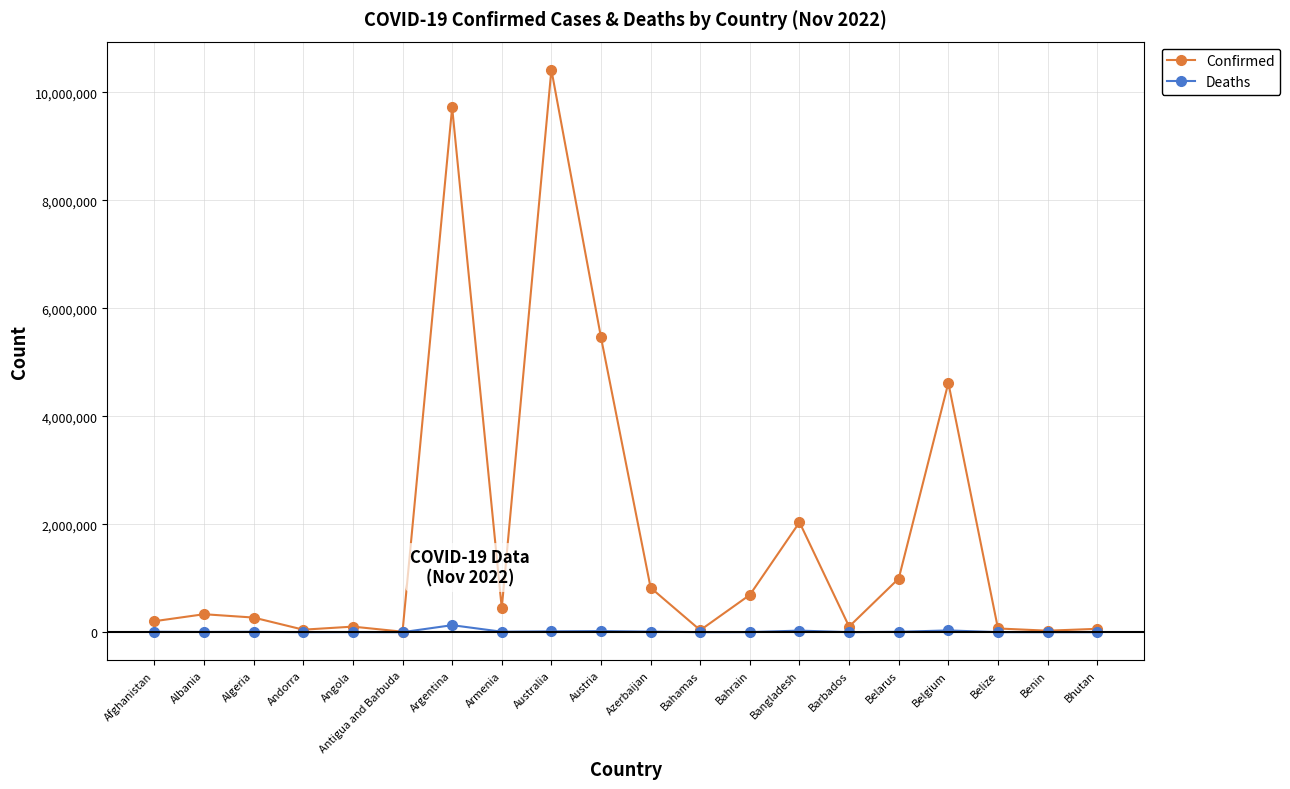

Rank the series by their maximum value, from lowest to highest.

Deaths, Confirmed